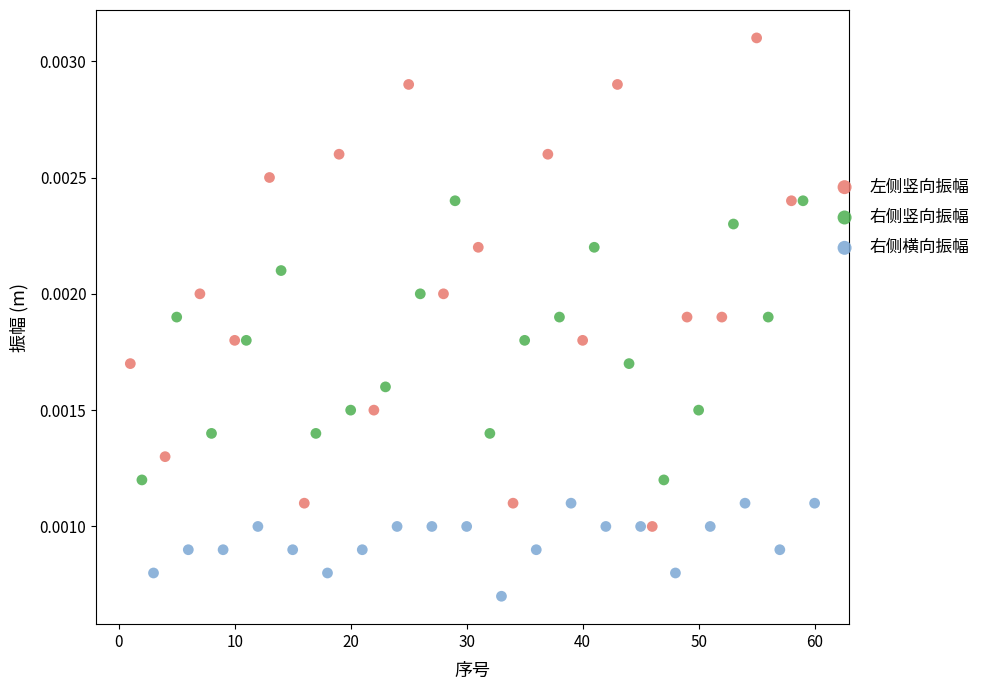

Which series reaches the maximum Y coordinate?

左侧竖向振幅